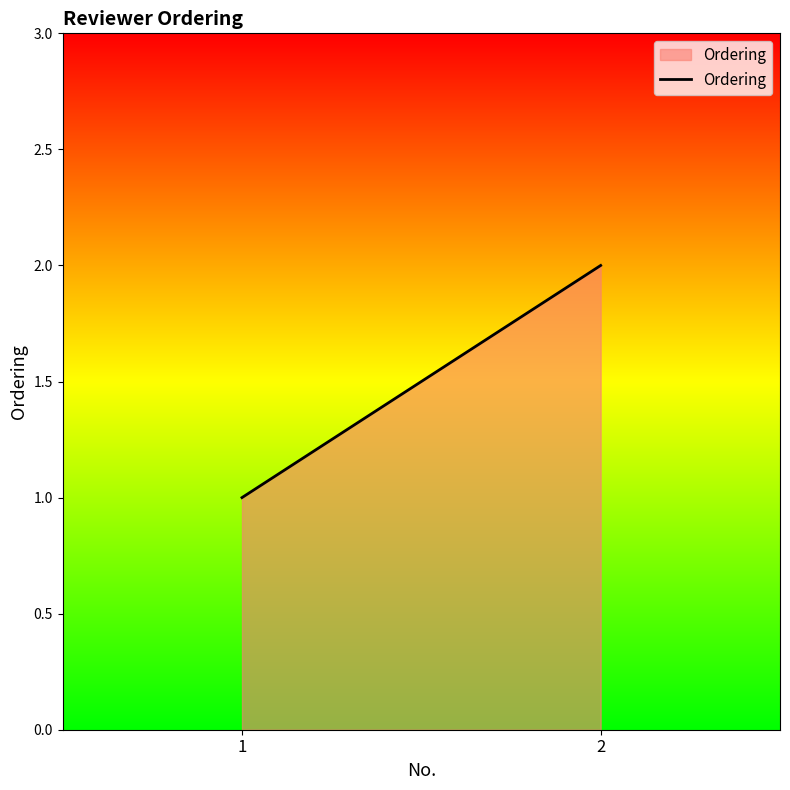

What is the sum of the values at 1 and 2?

3